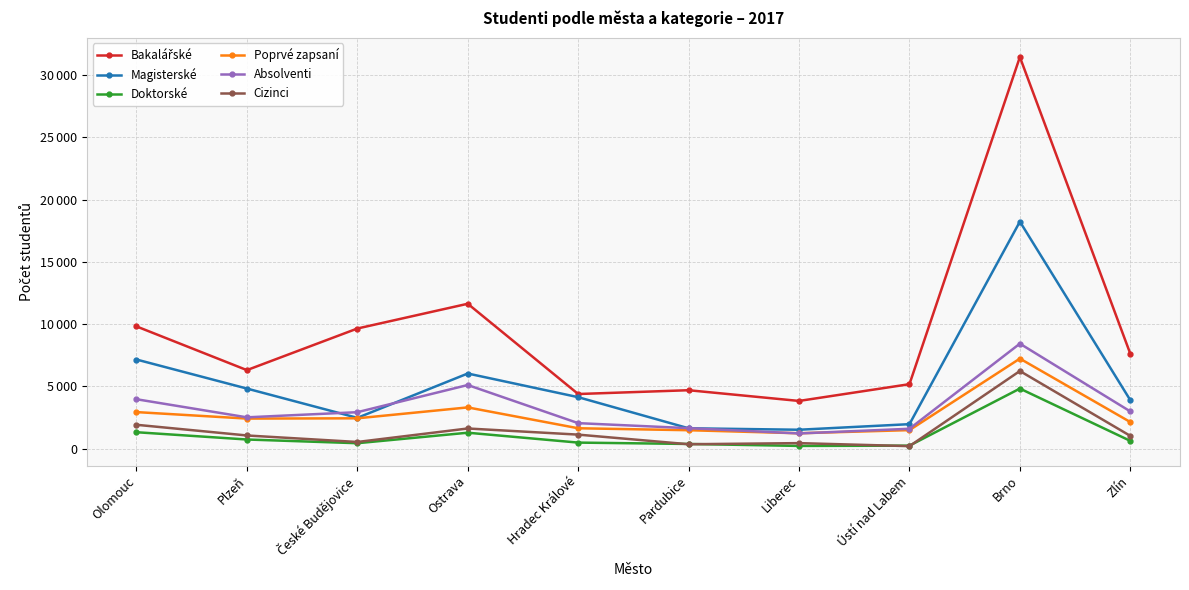

Rank the categories by Cizinci value from lowest to highest.

Ústí nad Labem, Pardubice, Liberec, České Budějovice, Zlín, Plzeň, Hradec Králové, Ostrava, Olomouc, Brno